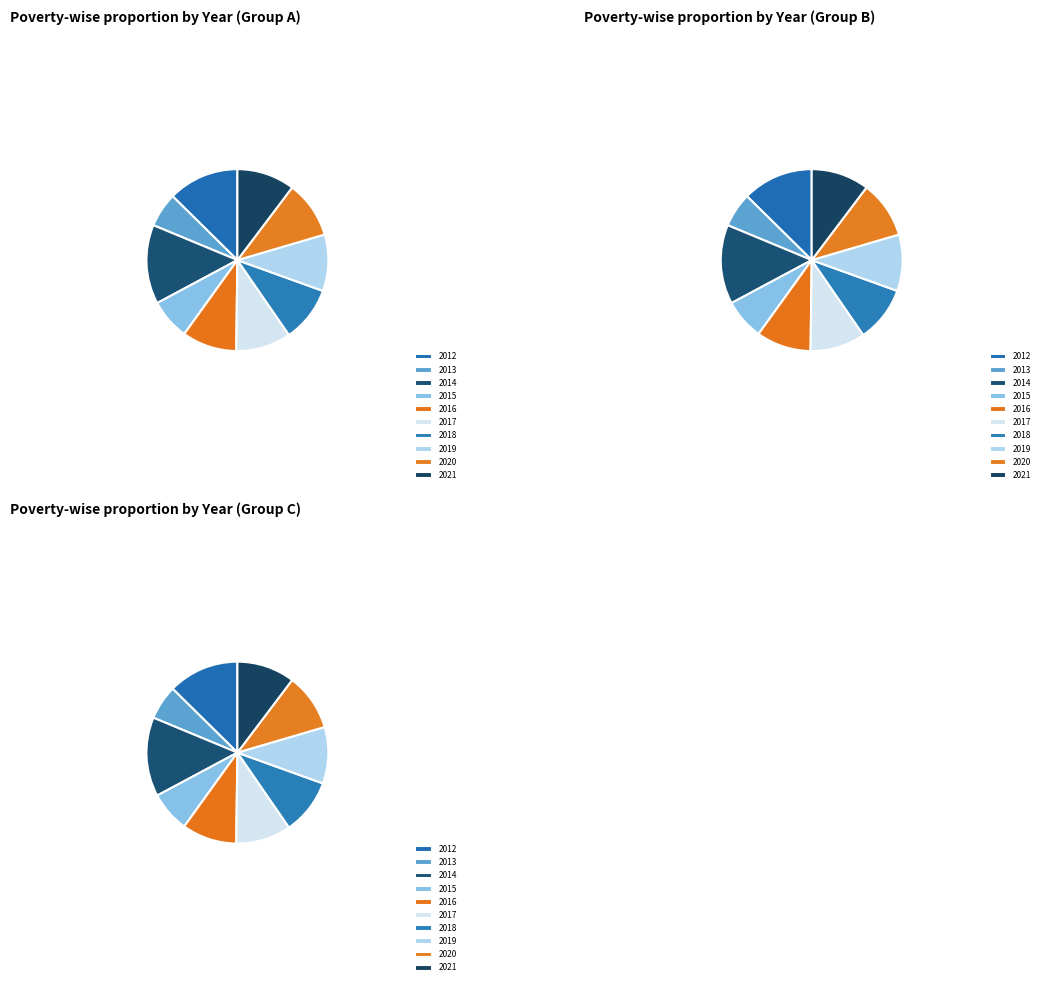

Count the number of slices in the pie.

10